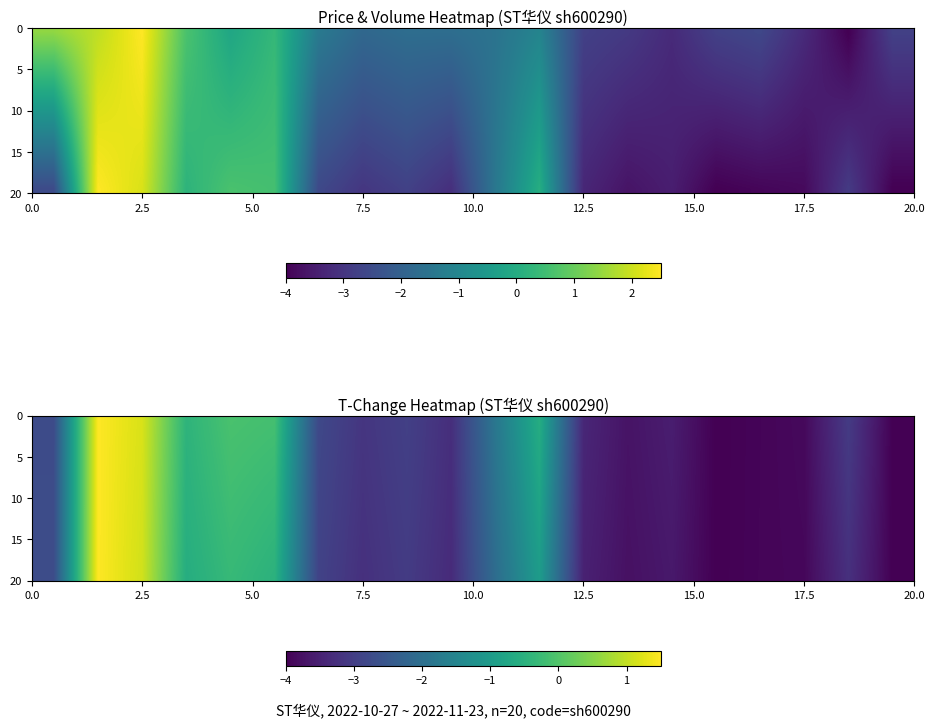

How many series are shown in this chart?

20